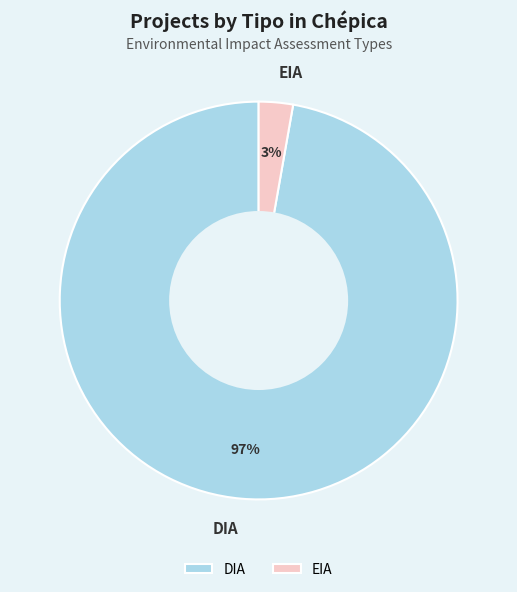

To the nearest percent, what percentage of the pie is DIA?

97%